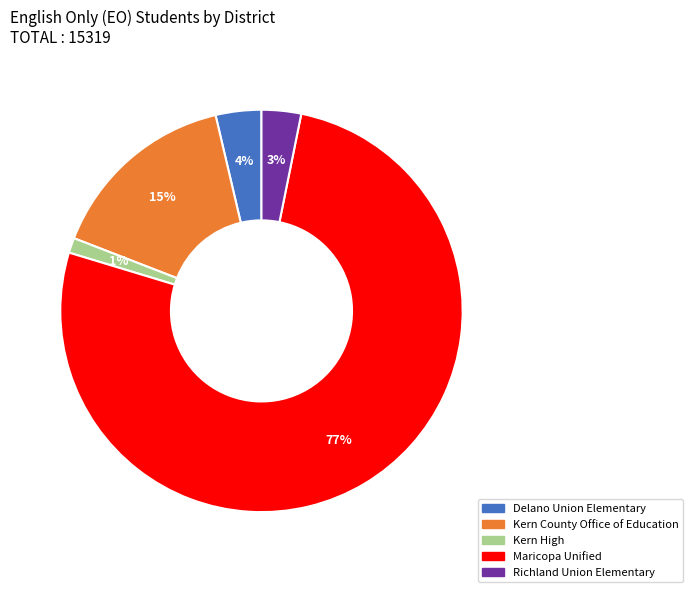

Which slice is the largest?

Maricopa Unified